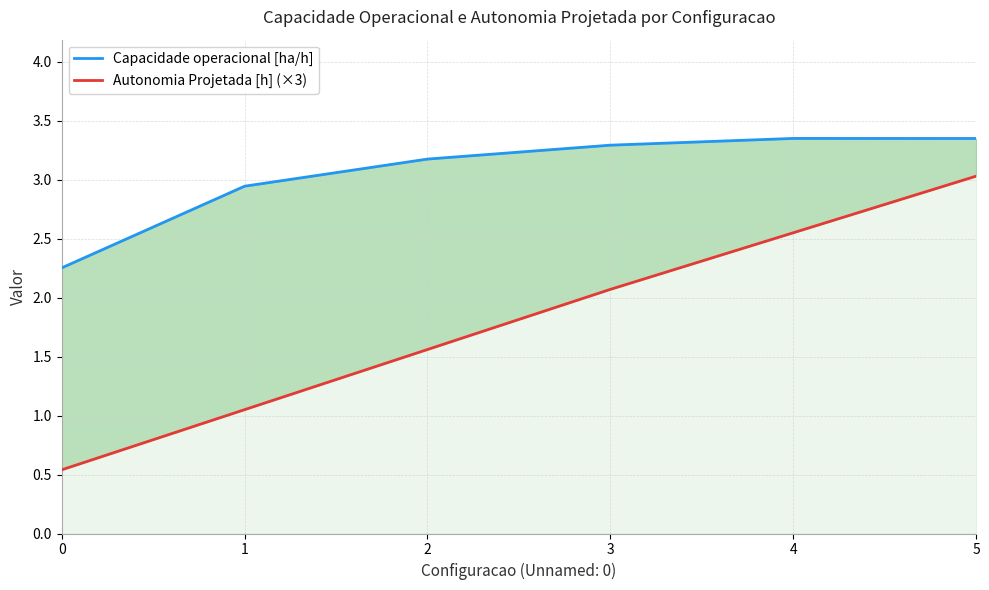

At which label does Autonomia Projetada [h] (×3) reach its peak?

5